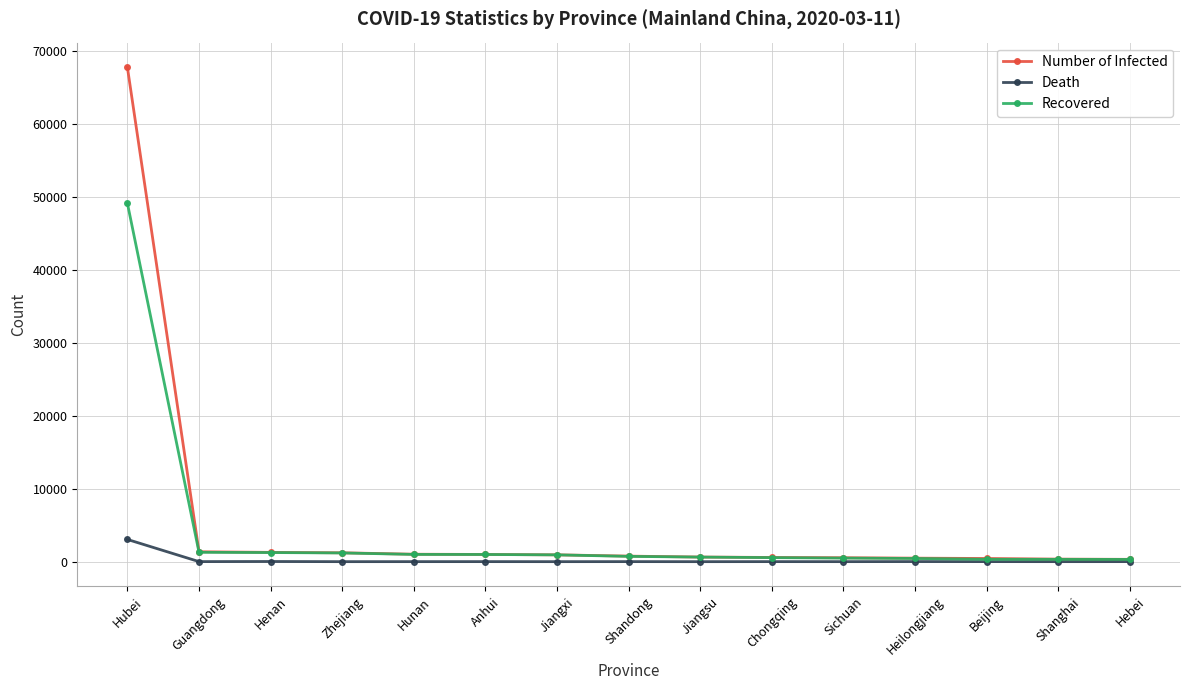

Rank the series by their maximum value, from highest to lowest.

Number of Infected, Recovered, Death